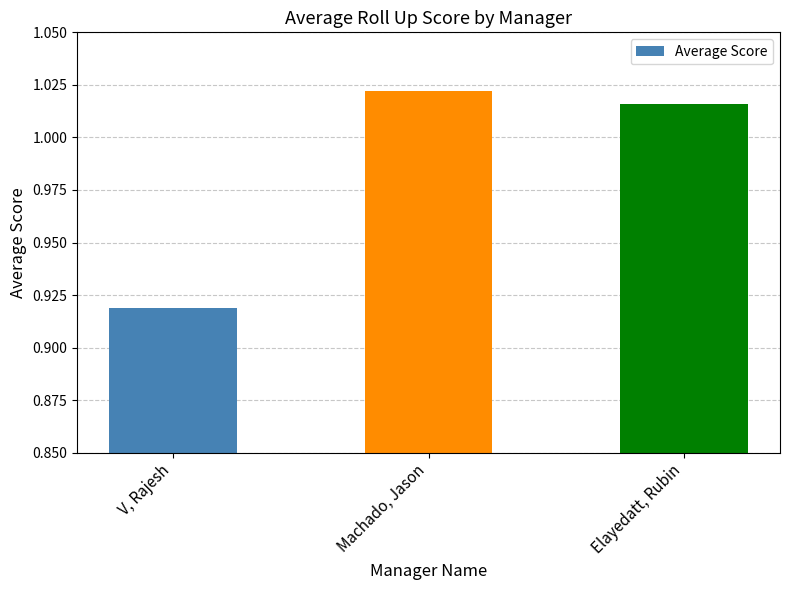

Which category has the highest value across all series?

Machado, Jason